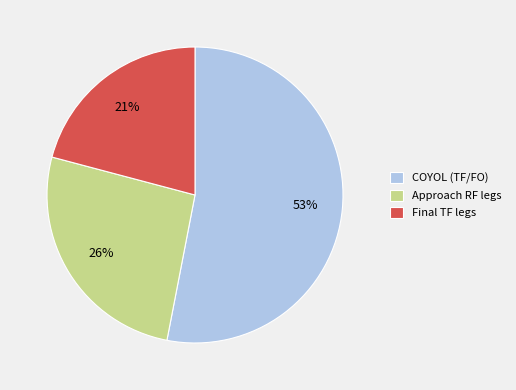

Which has a higher value, Final TF legs or COYOL (TF/FO)?

COYOL (TF/FO)